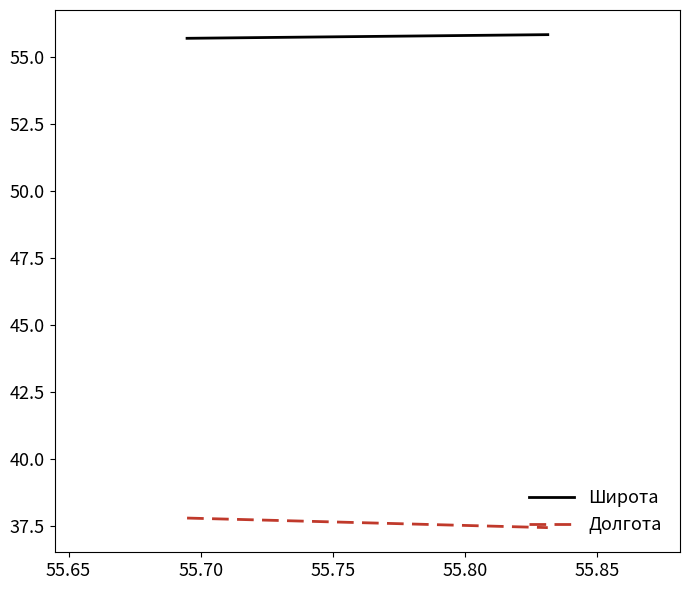

Is the value of Широта at 55.65 greater than the value of Долгота at 55.60?

Yes